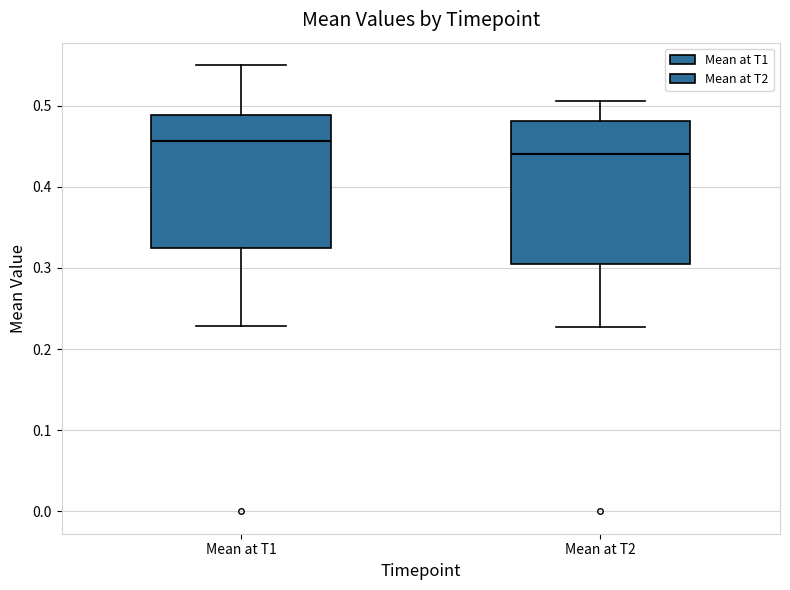

Reading left to right, transcribe this box plot: for each box, give where its median line is, the range the box spans, and where its two whiskers end, as read against the y-axis. The values are not printed on the chart, so give them approximately, as read against the axis.

Mean at T1: median 0.46, box 0.32 to 0.49, whiskers 0.23 to 0.55
Mean at T2: median 0.44, box 0.30 to 0.48, whiskers 0.23 to 0.51